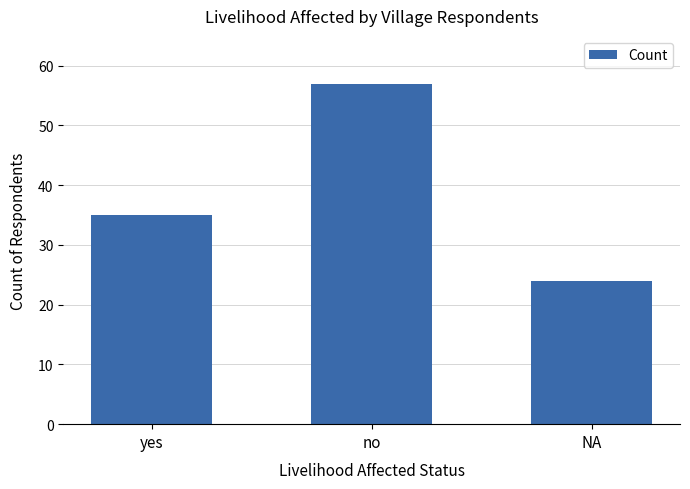

Reading left to right, list all the values displayed in this chart.

yes=35	no=57	NA=24